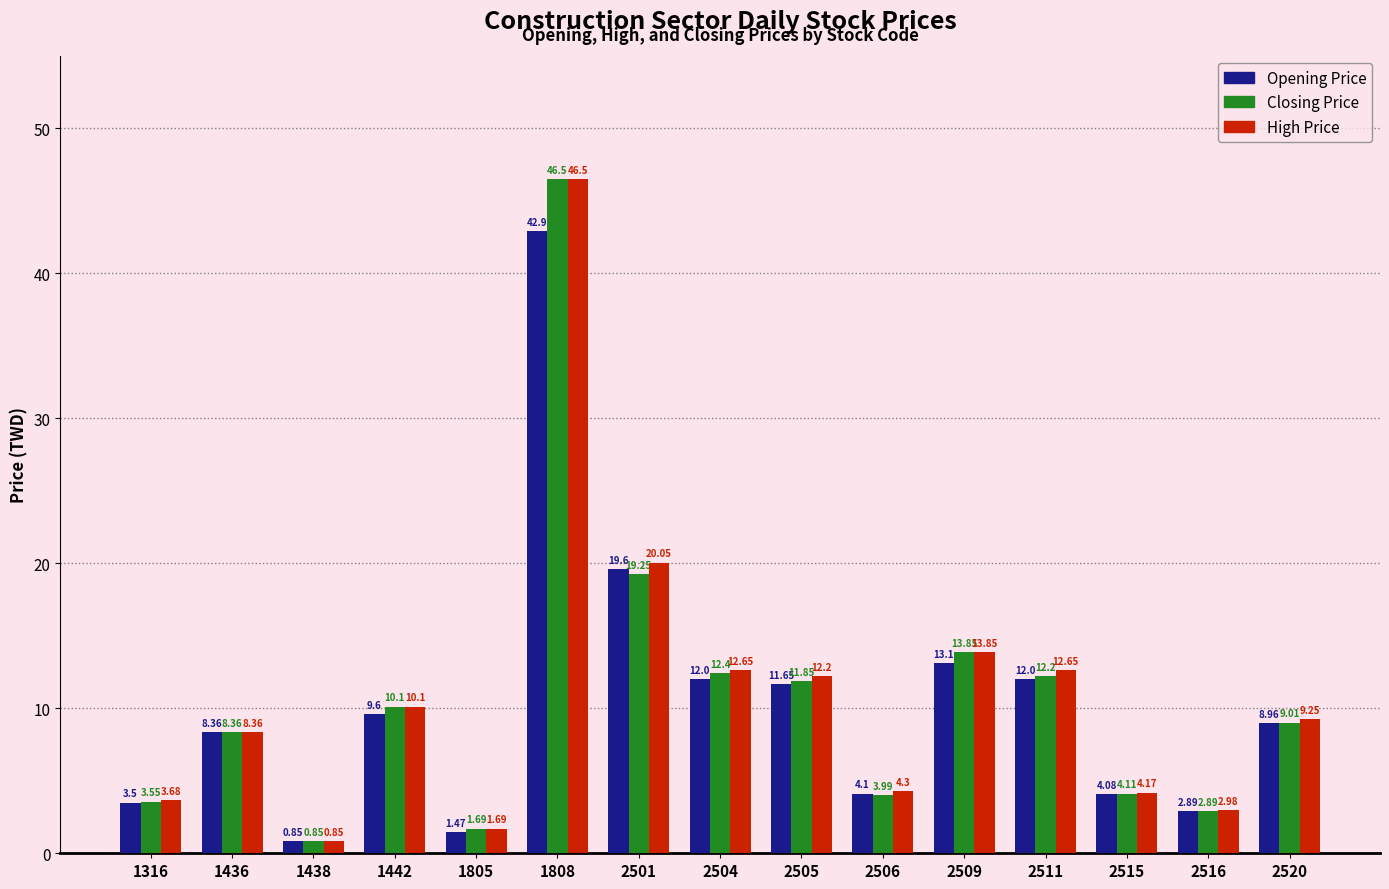

Which series changed the most between 1805 and 2516?

Opening Price